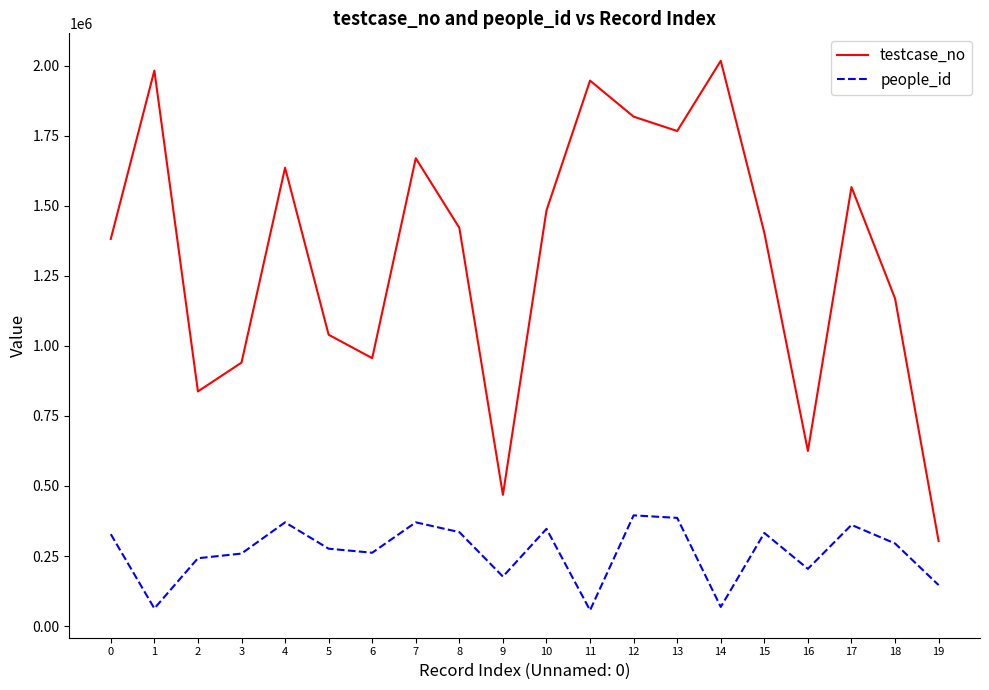

Which series has the largest range (max minus min)?

testcase_no